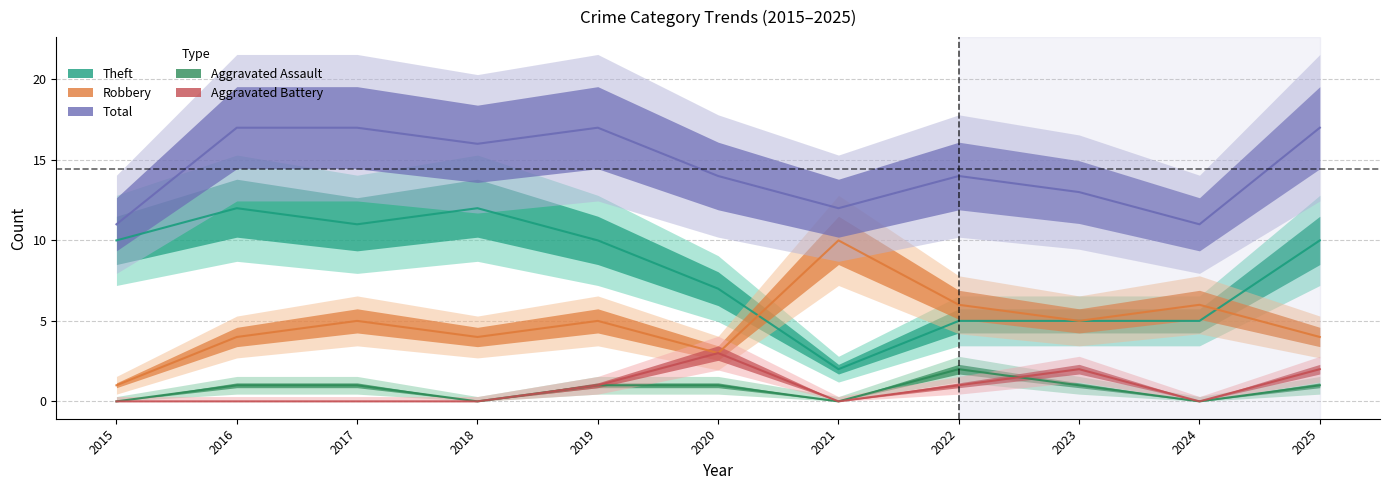

What are all the series names shown in the legend?

Aggravated Assault, Aggravated Battery, Robbery, Theft, Total